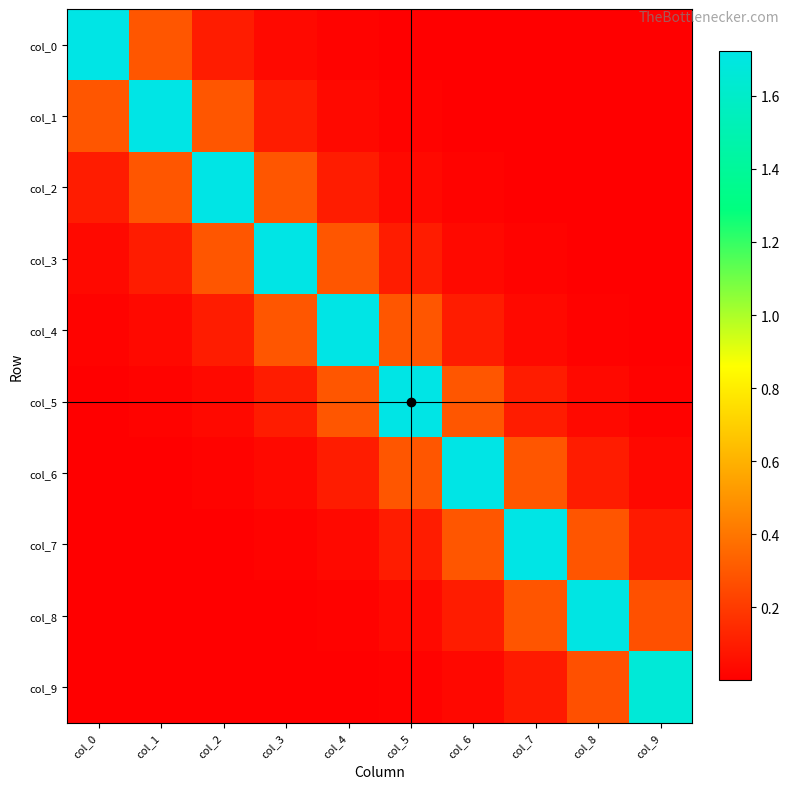

What is the difference between the highest and lowest values at col_4?

1.7